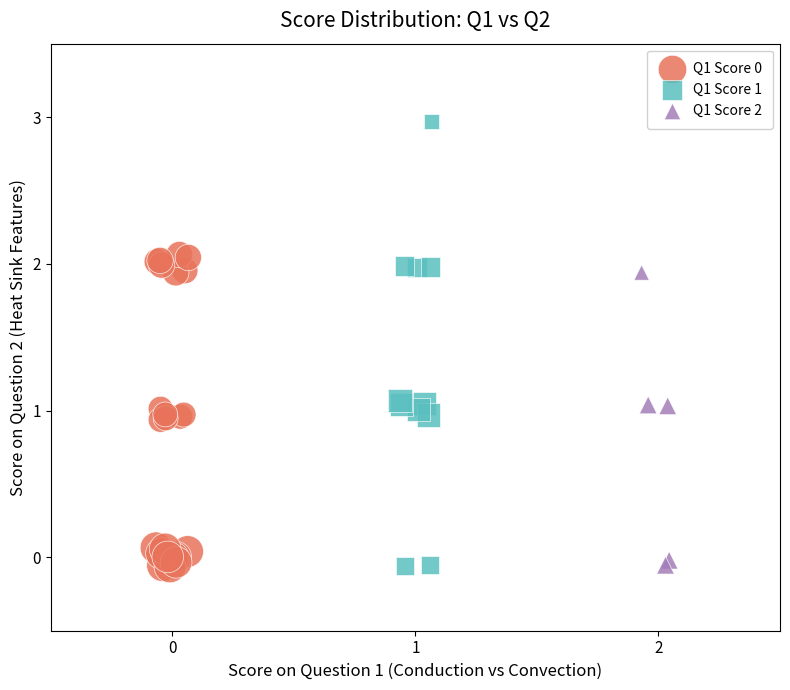

Which series reaches the maximum Y coordinate?

Q1 Score 1